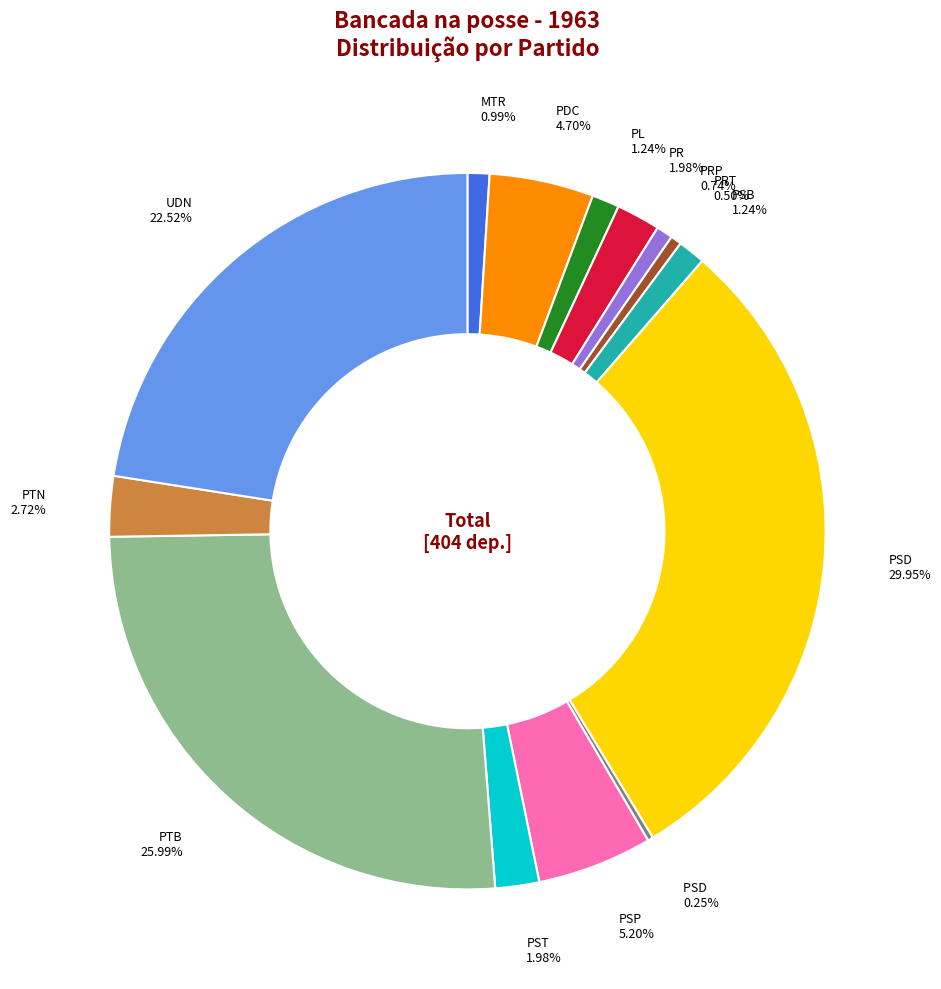

Does any single category account for the majority?

No